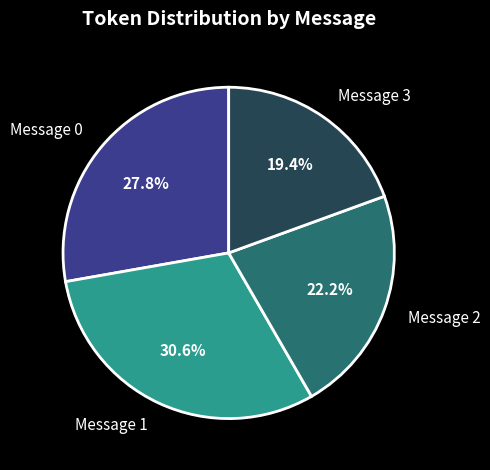

Rank the categories by value from highest to lowest.

Message 1, Message 0, Message 2, Message 3